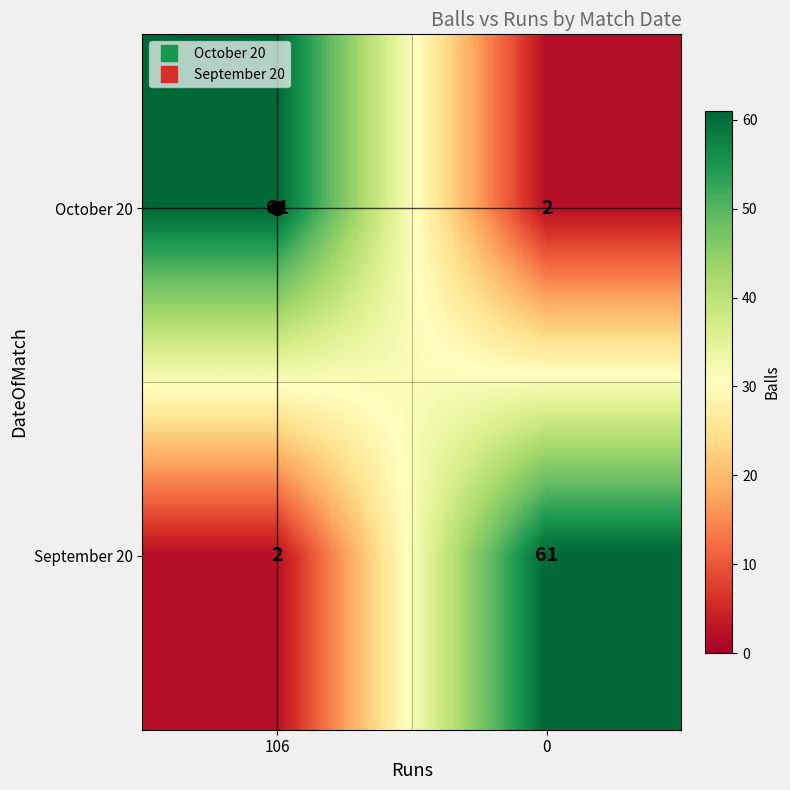

Count the number of categories in the chart.

2